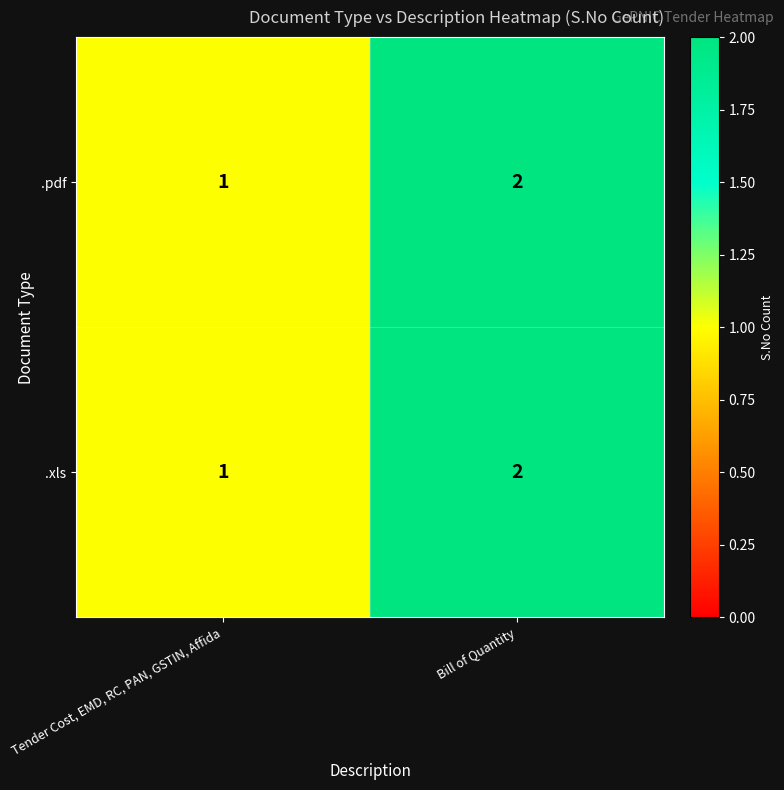

At which category is the sum across all series the highest?

Bill of Quantity